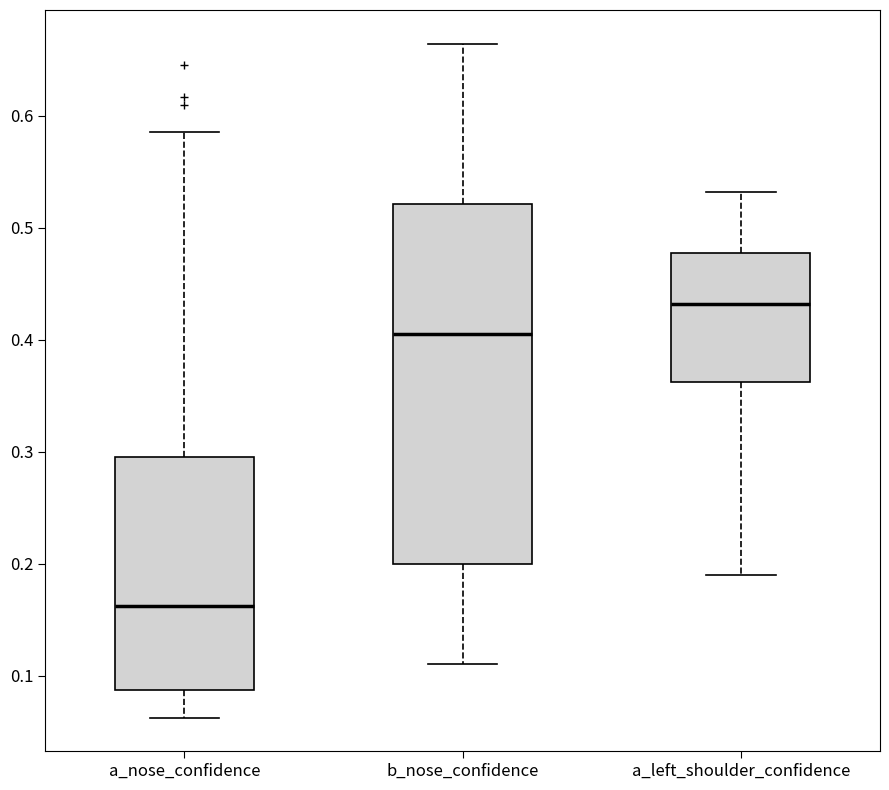

Reading left to right, transcribe this box plot: for each box, give where its median line is, the range the box spans, and where its two whiskers end, as read against the y-axis. The values are not printed on the chart, so give them approximately, as read against the axis.

a_nose_confidence: median 0.16, box 0.09 to 0.30, whiskers 0.06 to 0.59
b_nose_confidence: median 0.40, box 0.20 to 0.52, whiskers 0.11 to 0.66
a_left_shoulder_confidence: median 0.43, box 0.36 to 0.48, whiskers 0.19 to 0.53